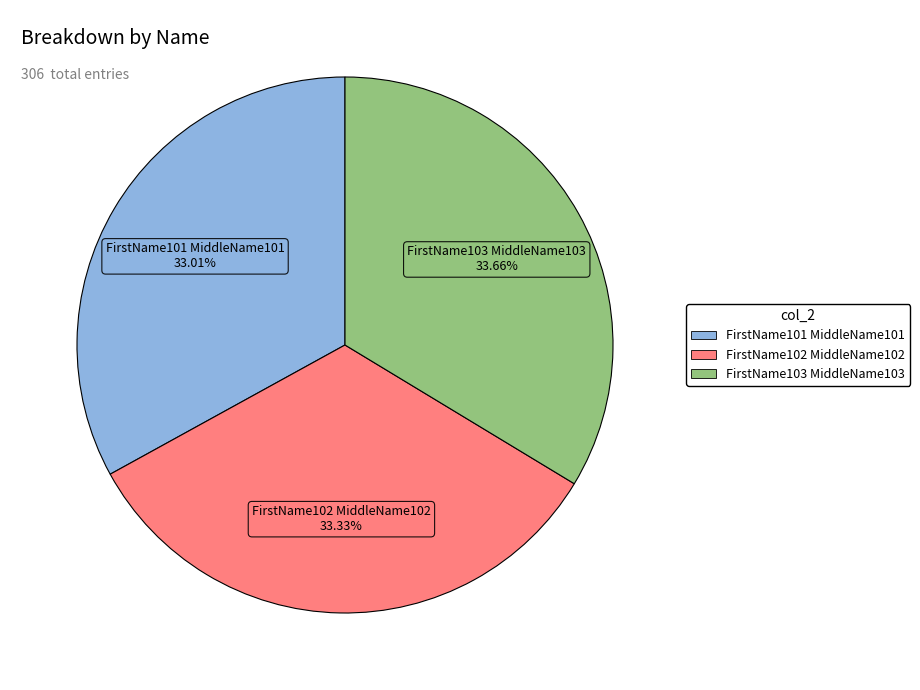

To the nearest percent, what percentage of the pie is FirstName103 MiddleName103?

34%